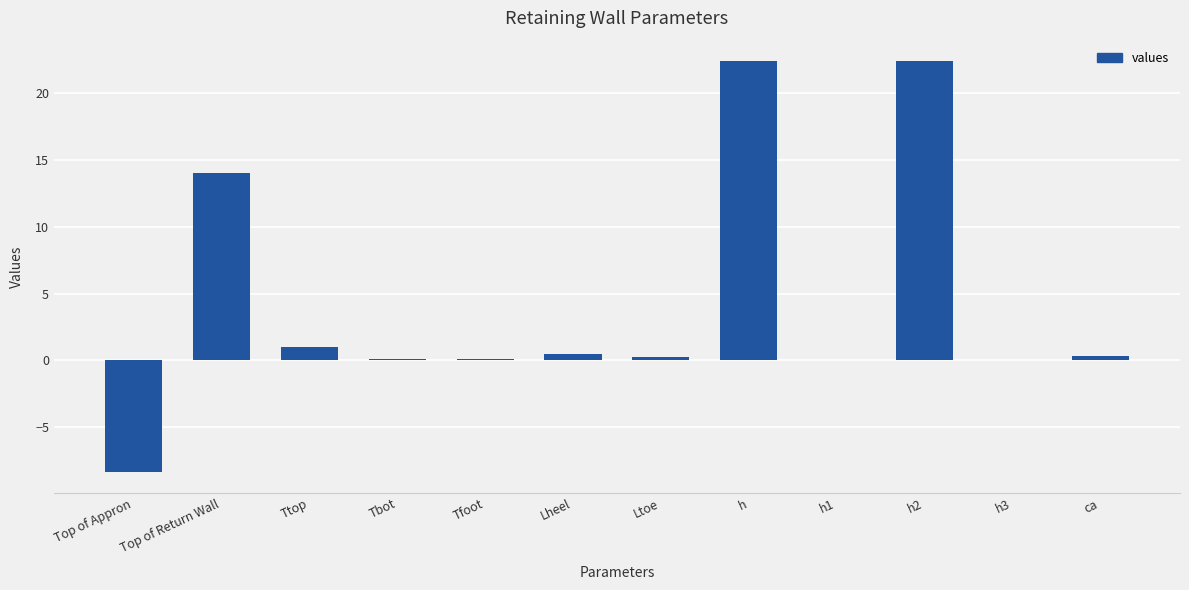

How many data points does each series have?

12